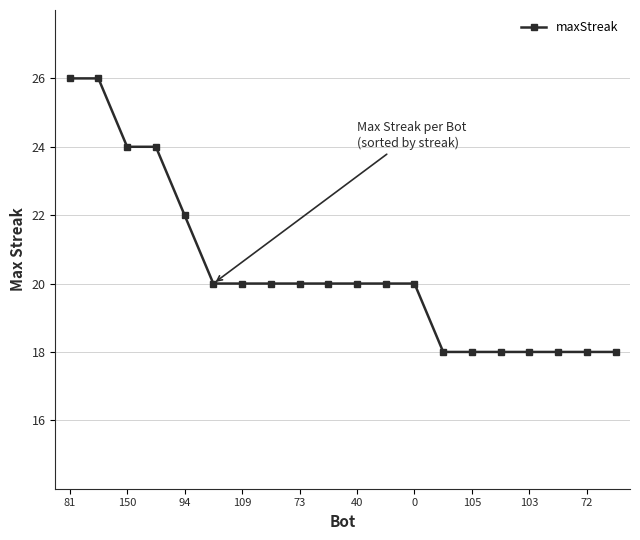

What is the difference between the second highest and second lowest values?

8